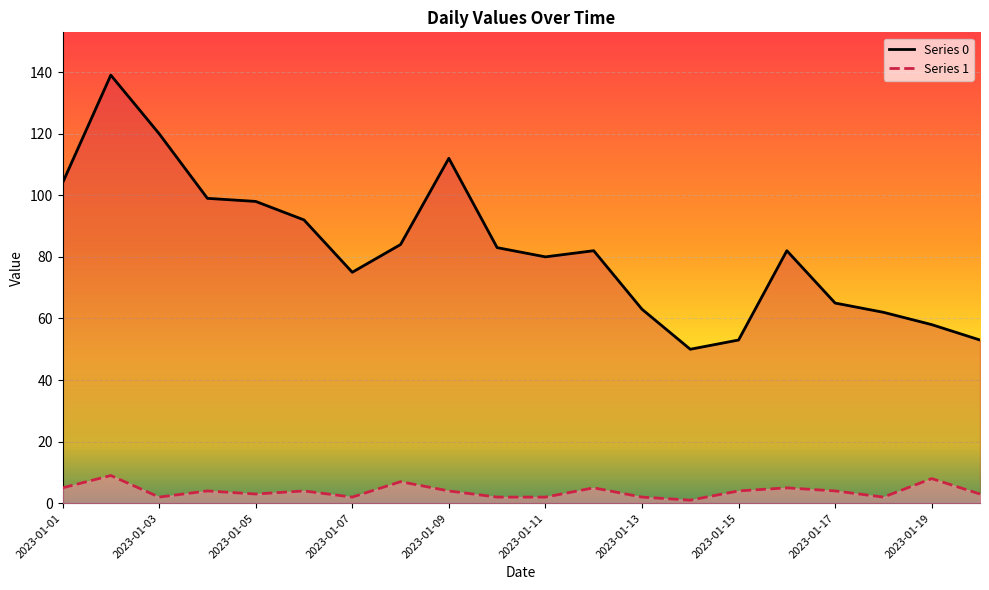

Reading left to right, transcribe all the data shown in this chart.

0: 2023-01-01=104	2023-01-02=139	2023-01-03=120	2023-01-04=99	2023-01-05=98	2023-01-06=92	2023-01-07=75	2023-01-08=84	2023-01-09=112	2023-01-10=83	2023-01-11=80	2023-01-12=82	2023-01-13=63	2023-01-14=50	2023-01-15=53	2023-01-16=82	2023-01-17=65	2023-01-18=62	2023-01-19=58	2023-01-20=53
1: 2023-01-01=5	2023-01-02=9	2023-01-03=2	2023-01-04=4	2023-01-05=3	2023-01-06=4	2023-01-07=2	2023-01-08=7	2023-01-09=4	2023-01-10=2	2023-01-11=2	2023-01-12=5	2023-01-13=2	2023-01-14=1	2023-01-15=4	2023-01-16=5	2023-01-17=4	2023-01-18=2	2023-01-19=8	2023-01-20=3